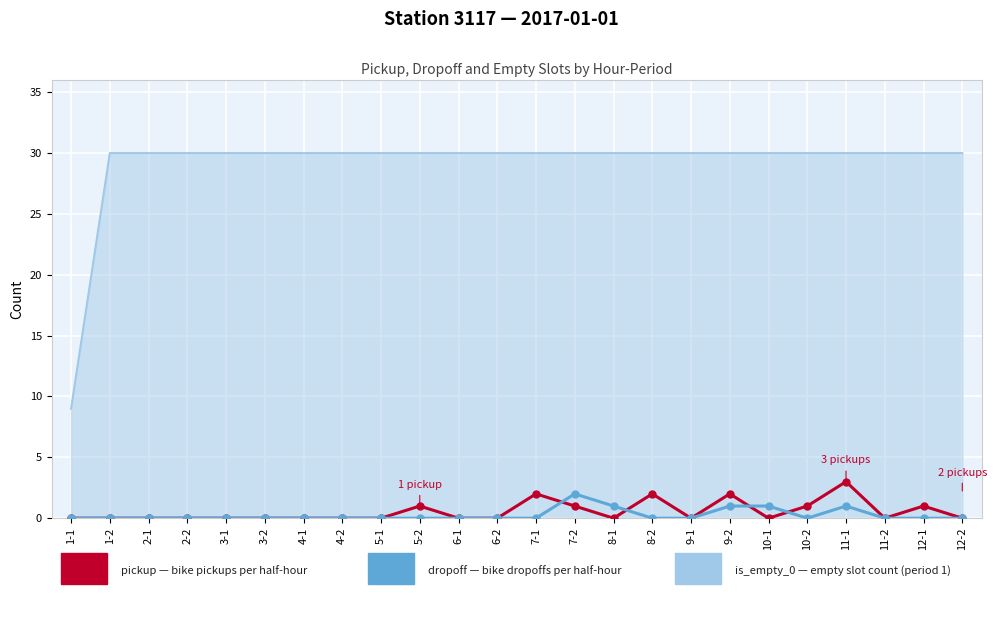

What is the spread (max minus min) of values at 7-2?

29